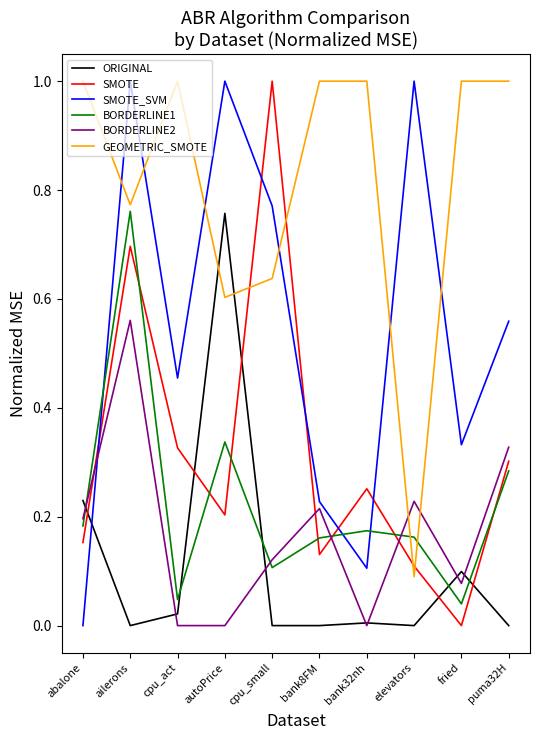

Between elevators and puma32H, which series saw the biggest shift?

GEOMETRIC_SMOTE